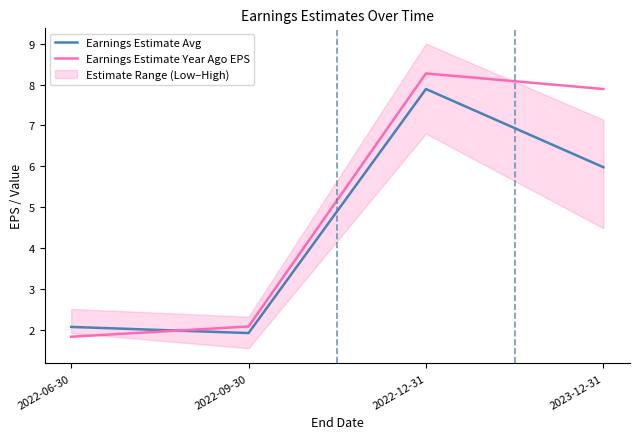

Between which two adjacent categories do Earnings Estimate Year Ago EPS and Earnings Estimate Avg first intersect?

2022-06-30 and 2022-09-30